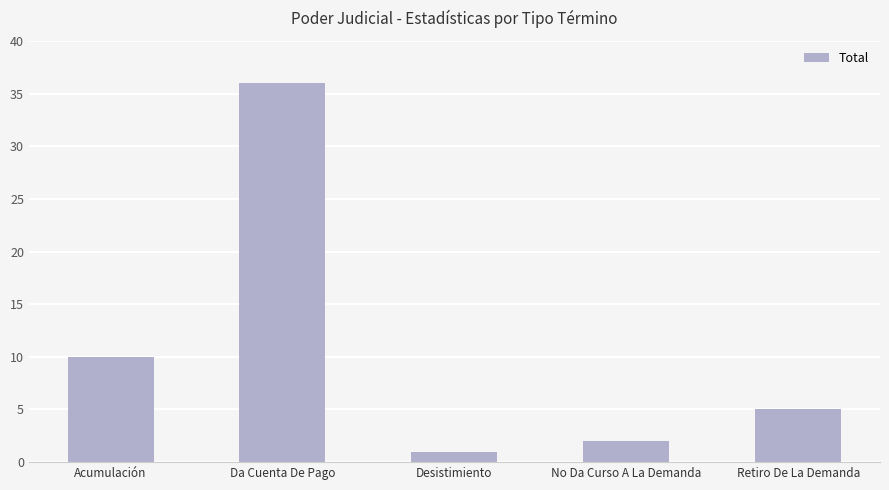

Which label corresponds to the smallest value in the chart?

Desistimiento